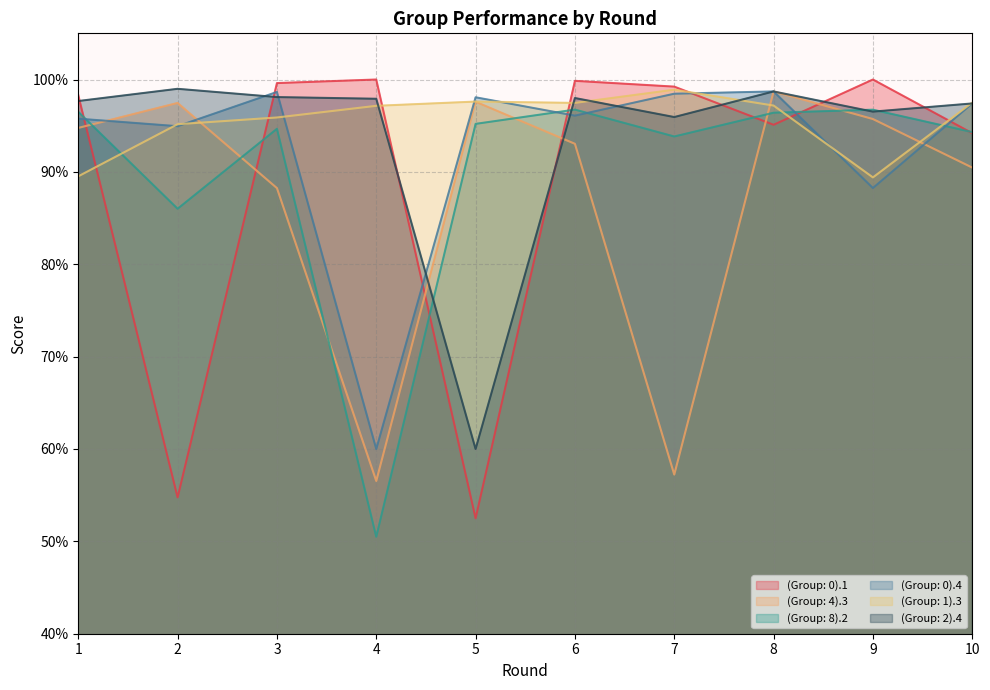

How many times do (Group: 8).2 and (Group: 2).4 cross each other?

4